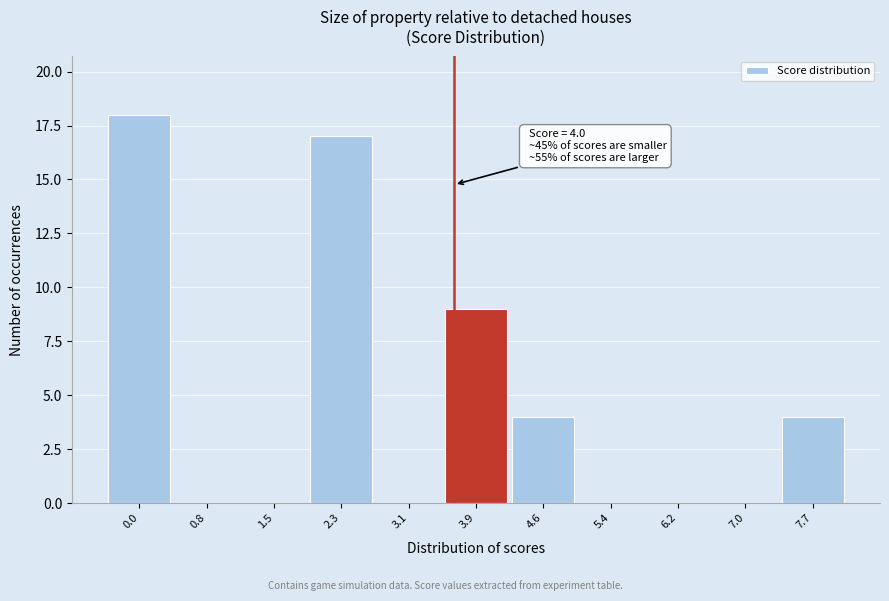

Reading left to right, extract all data points from this chart.

0.0=18	0.8=0	1.5=0	2.3=17	3.1=0	3.9=9	4.6=4	5.4=0	6.2=0	7.0=0	7.7=4